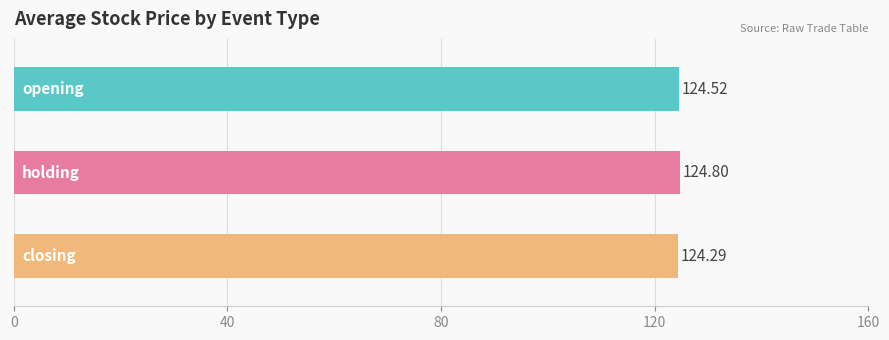

Rank the series by their average value, from lowest to highest.

closing, opening, holding